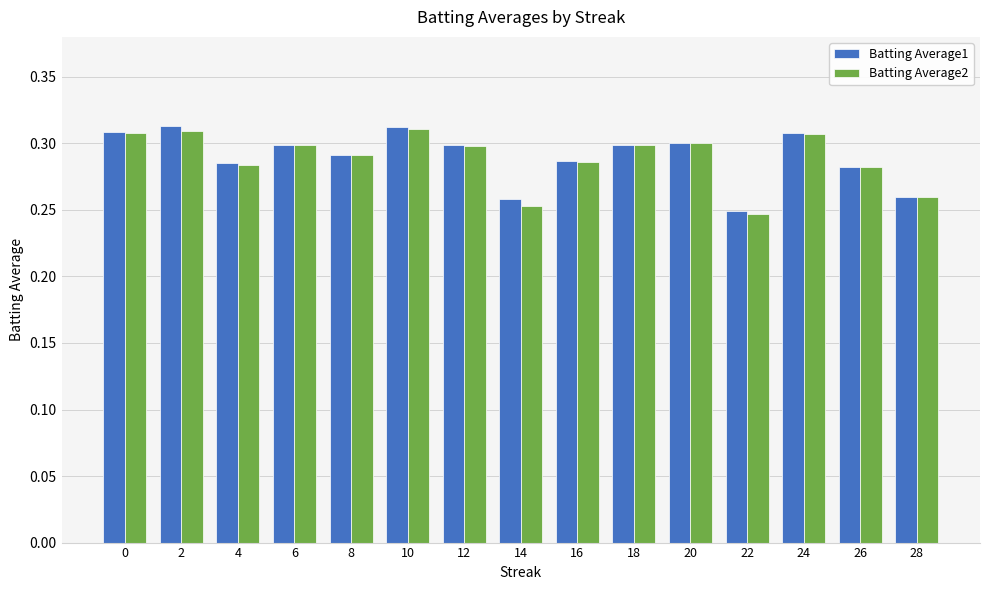

Which category has the lowest value in the Batting Average1 series?

22